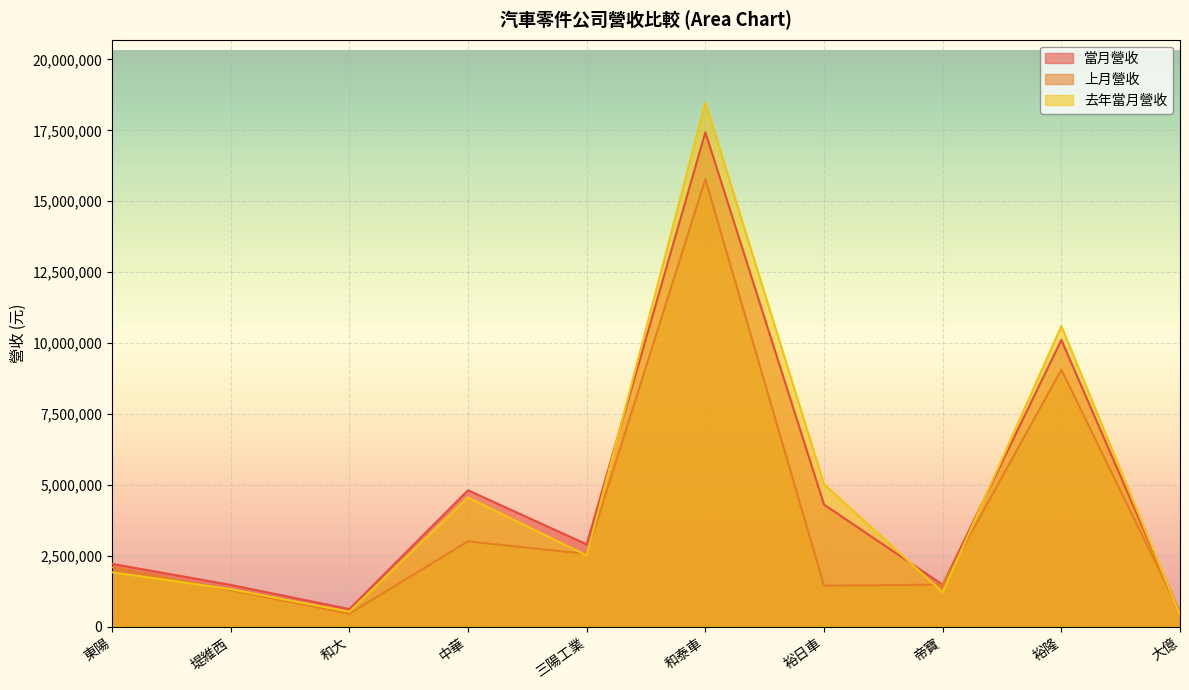

At which category is the sum across all series the highest?

和泰車